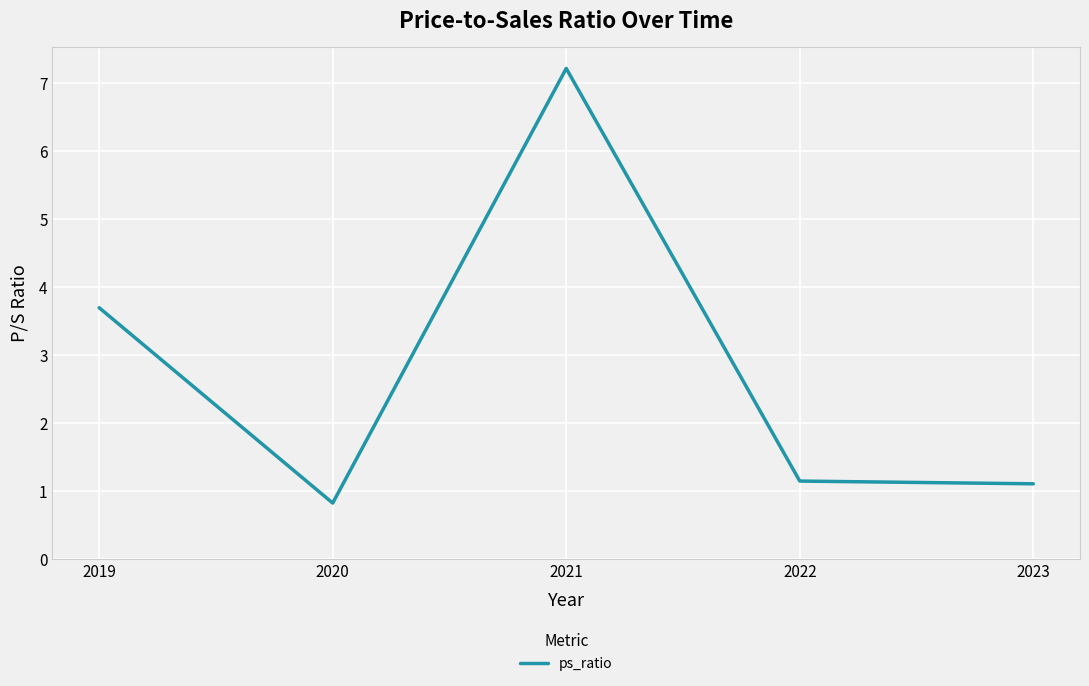

How many categories are shown in the chart?

5